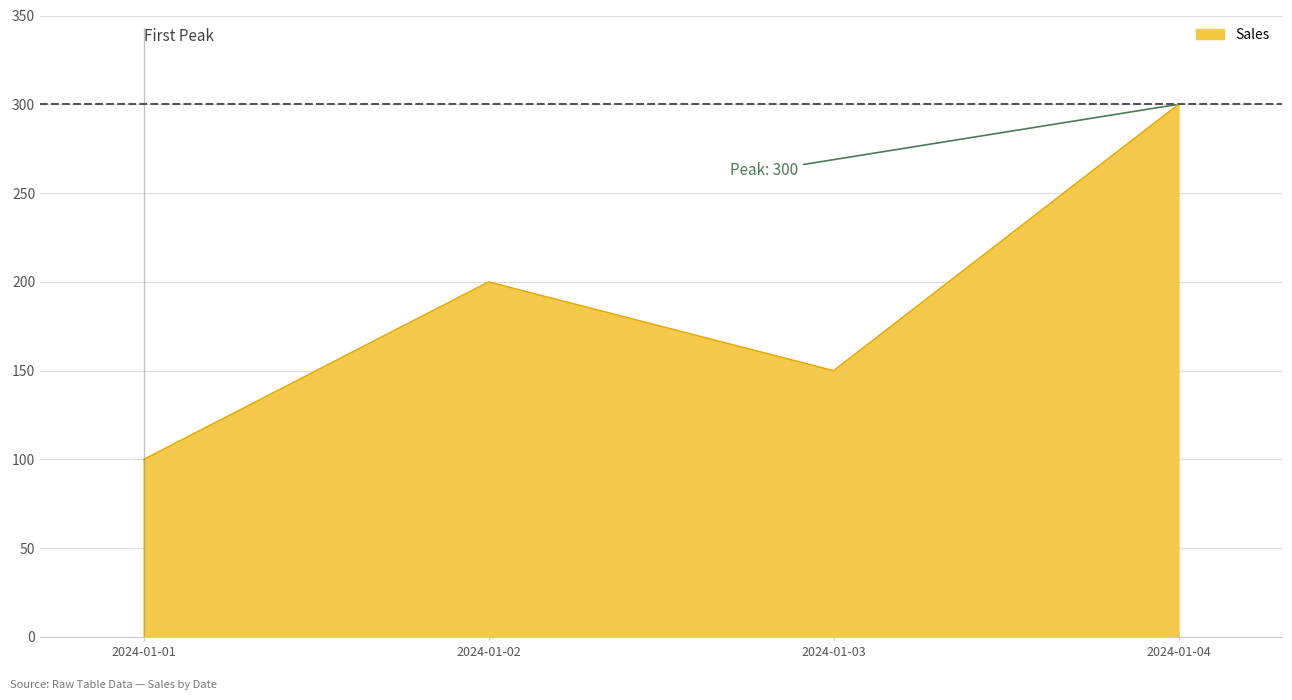

What is the change in value from 2024-01-02 to 2024-01-04?

+100